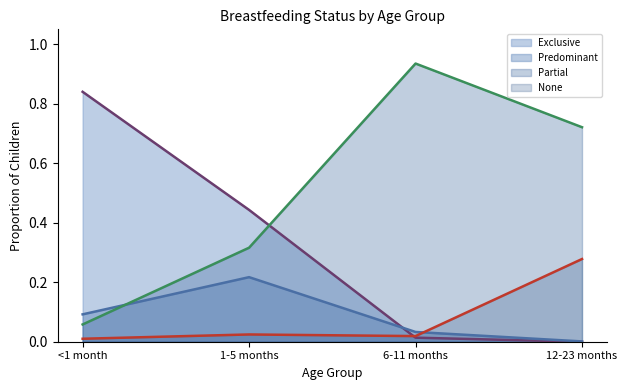

Which series ends up on top after the final intersection of Exclusive and Partial?

Partial